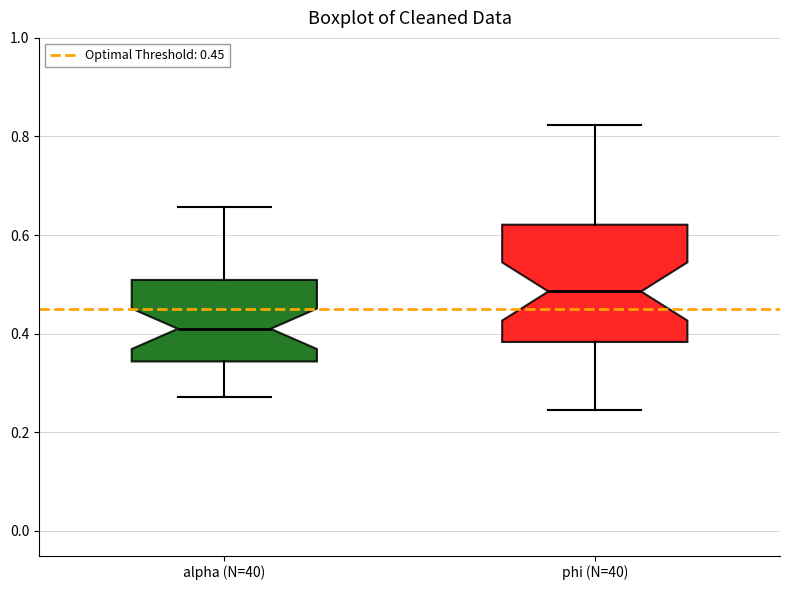

Where does the upper whisker of the box for alpha (N=40) end on the y-axis? The values are not printed on the chart, so give them approximately, as read against the axis.

0.66